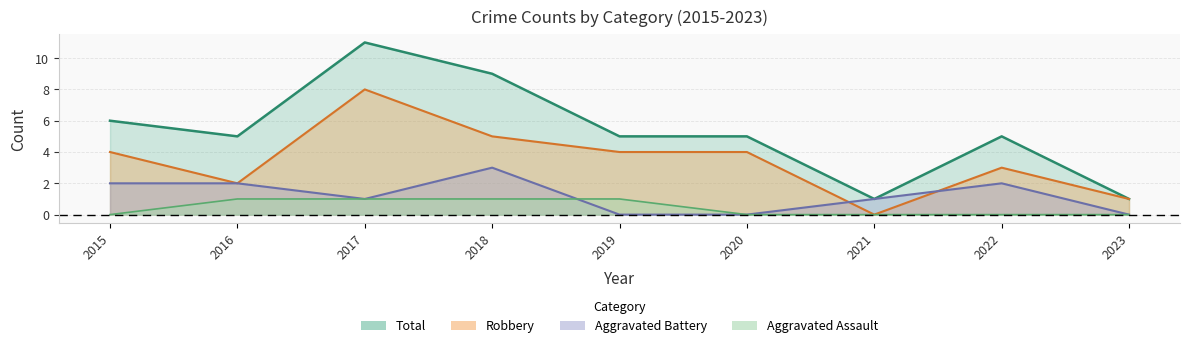

Reading right to left, list all the values displayed in this chart.

Aggravated Assault: 0	0	0	0	1	1	1	1	0
Aggravated Battery: 0	2	1	0	0	3	1	2	2
Robbery: 1	3	0	4	4	5	8	2	4
Total: 1	5	1	5	5	9	11	5	6